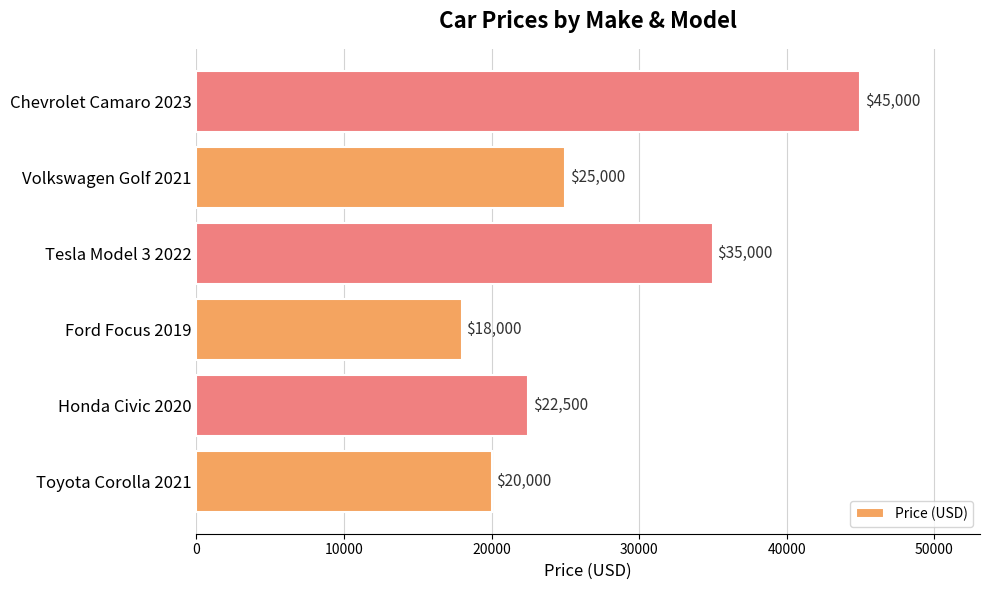

Count the number of data series in this chart.

1